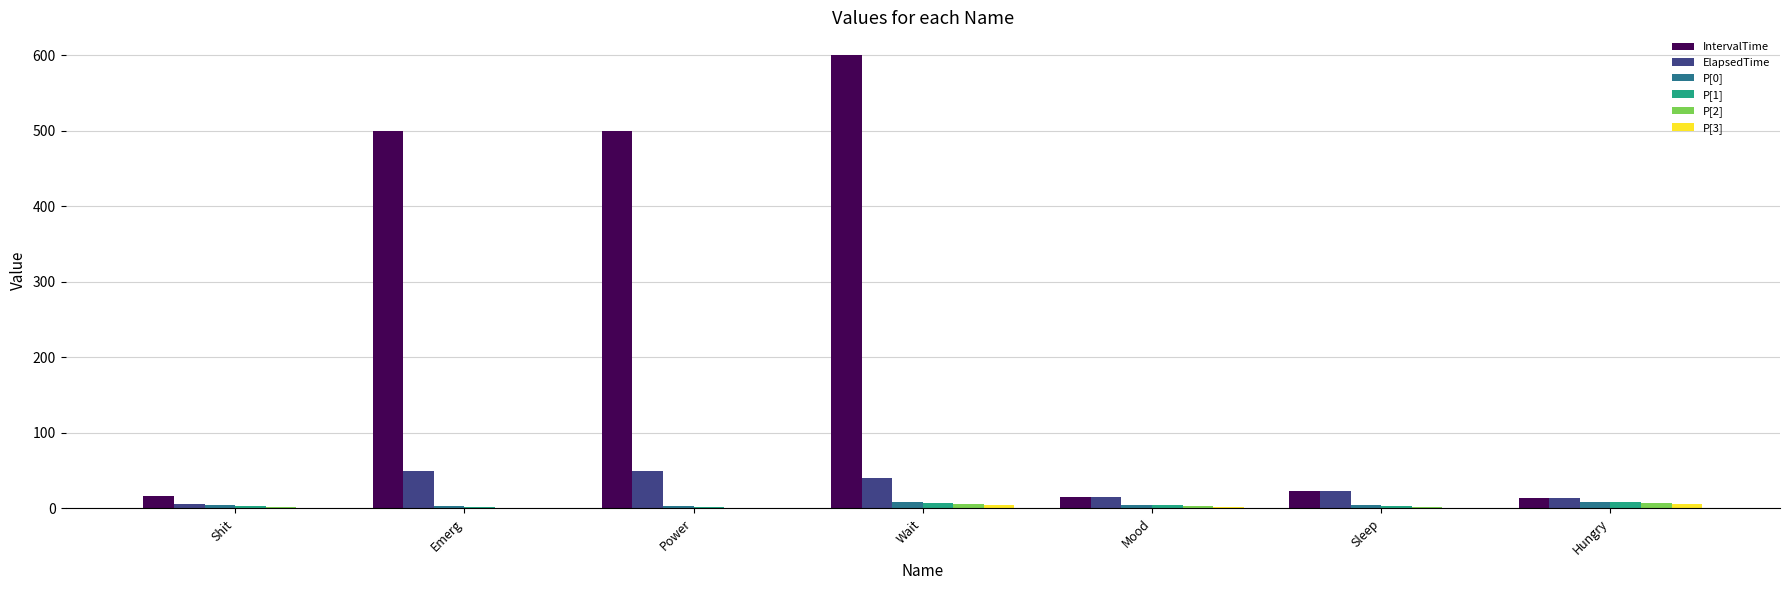

The ElapsedTime series shows 77 at Power. True or false?

False